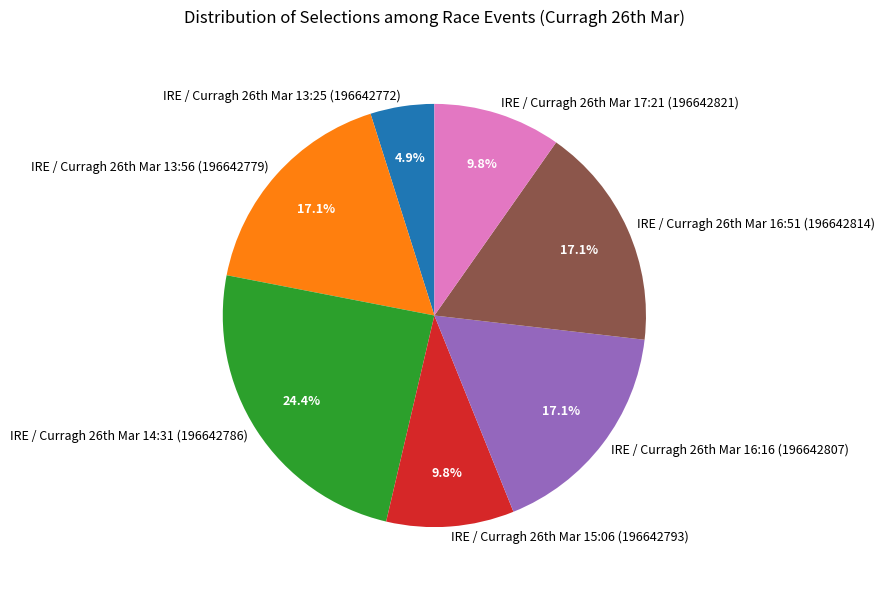

Which slice is the largest?

IRE / Curragh 26th Mar 14:31 (196642786)